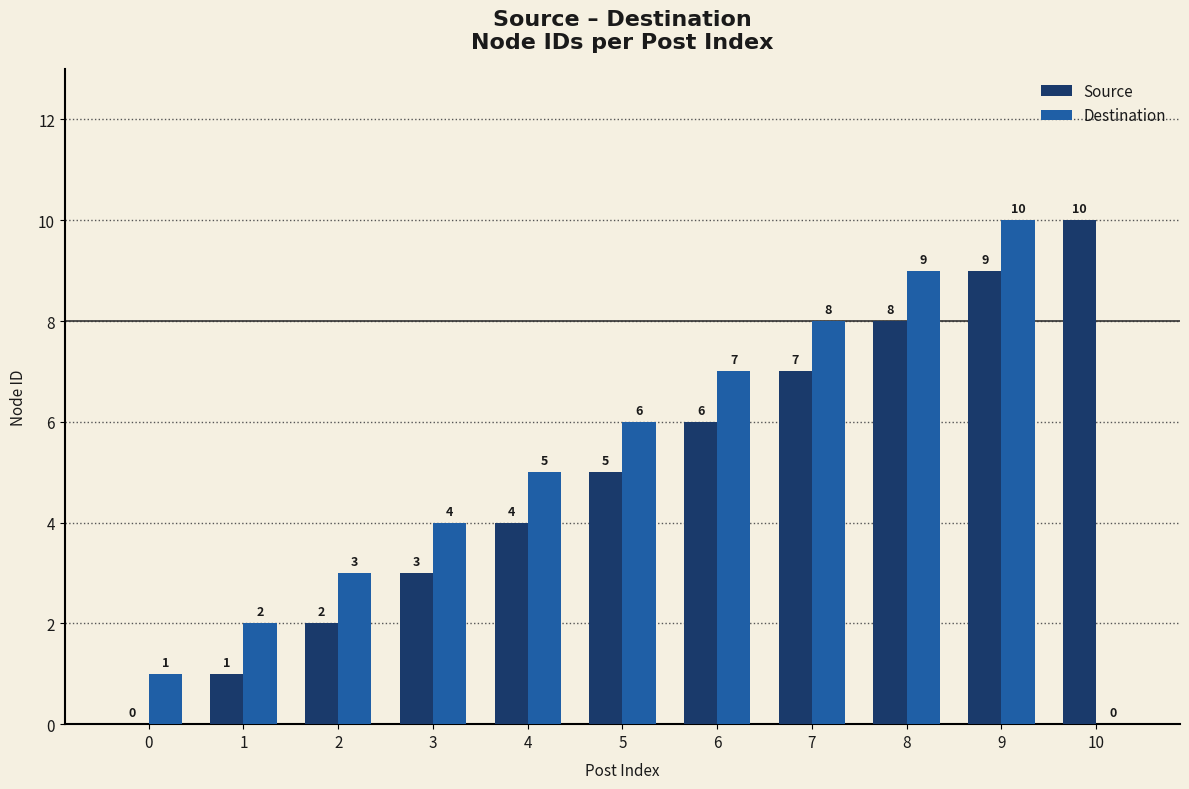

At which category is the sum across all series the highest?

9